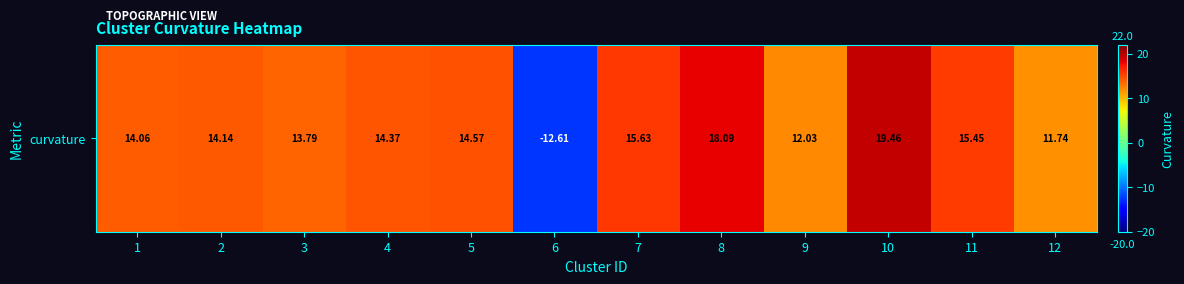

List the labels in order of value, smallest first.

6, 12, 9, 3, 1, 2, 4, 5, 11, 7, 8, 10